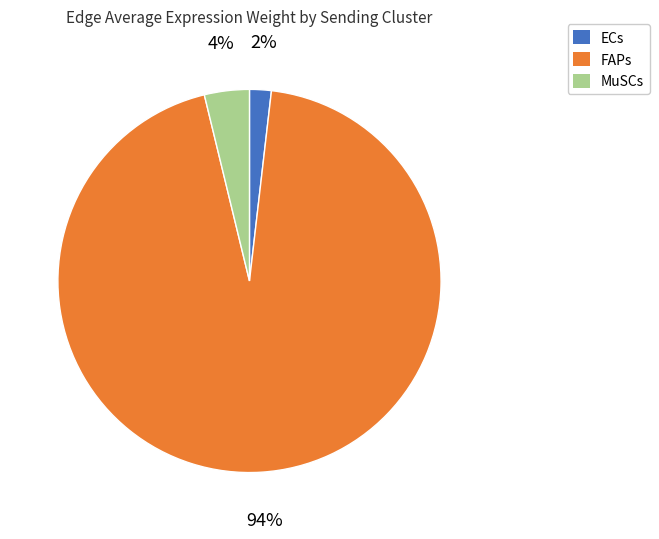

To the nearest percent, what is the average slice percentage?

33%